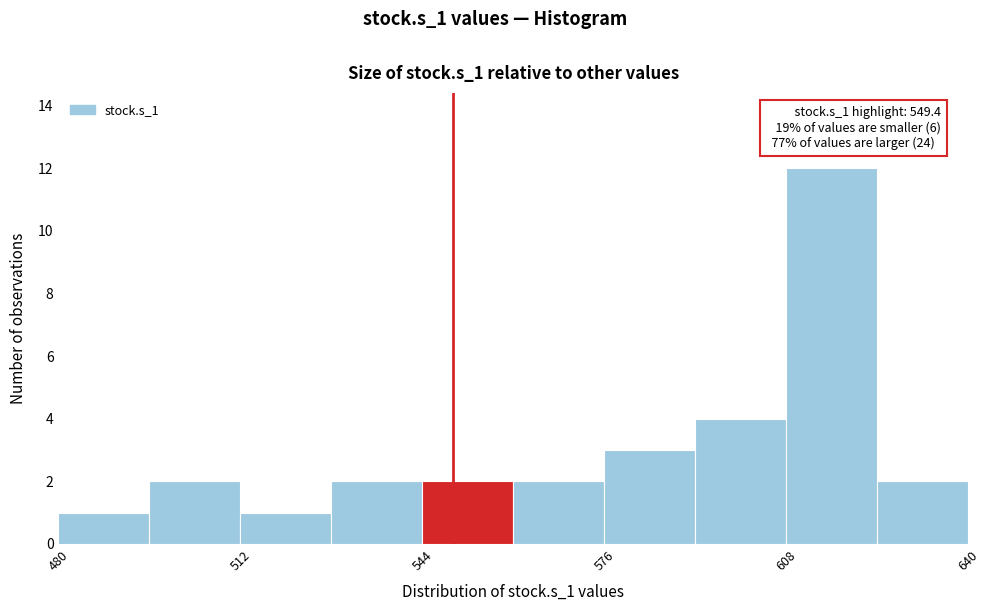

Read against the x-axis, roughly where is the centre of the tallest bar?

615